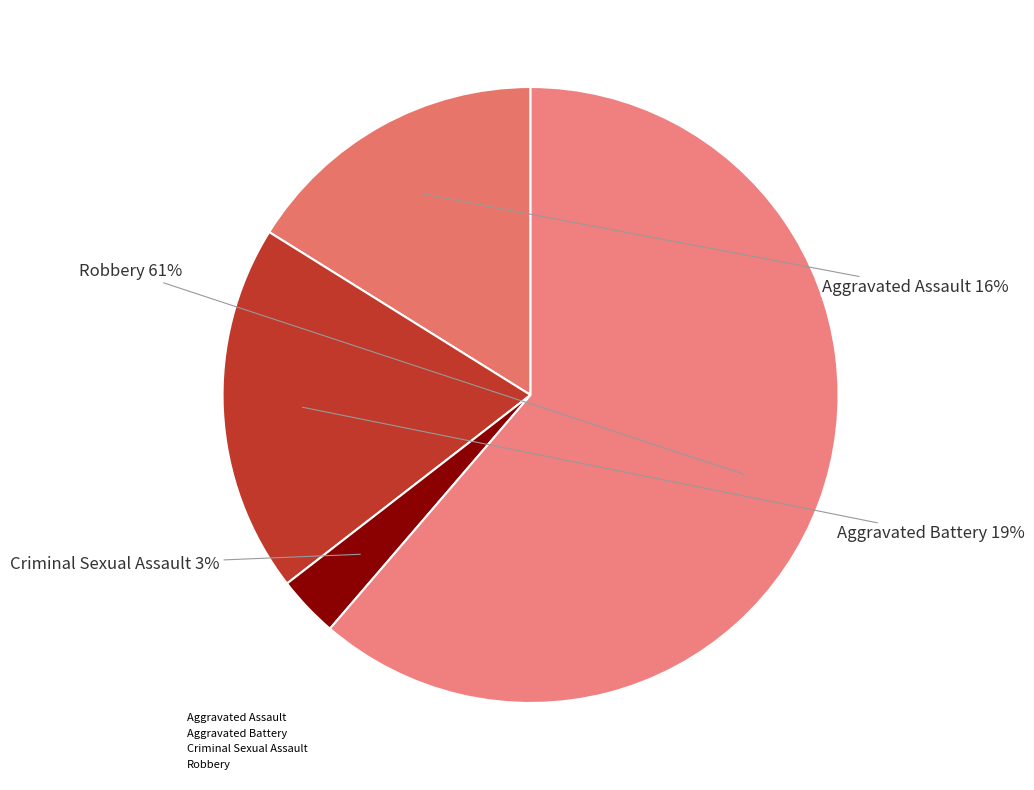

Is Aggravated Battery the majority of the pie?

No